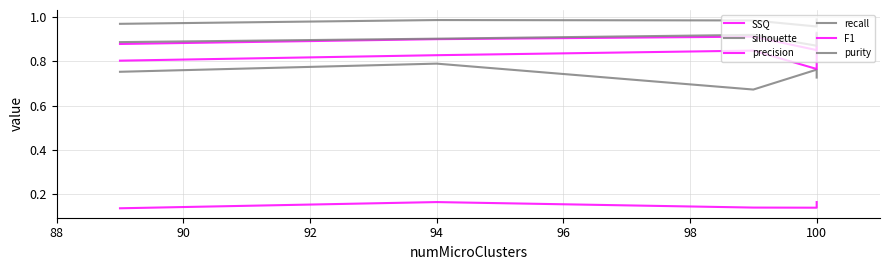

List the series in order of their peak value, lowest first.

SSQ, silhouette, precision, F1, purity, recall